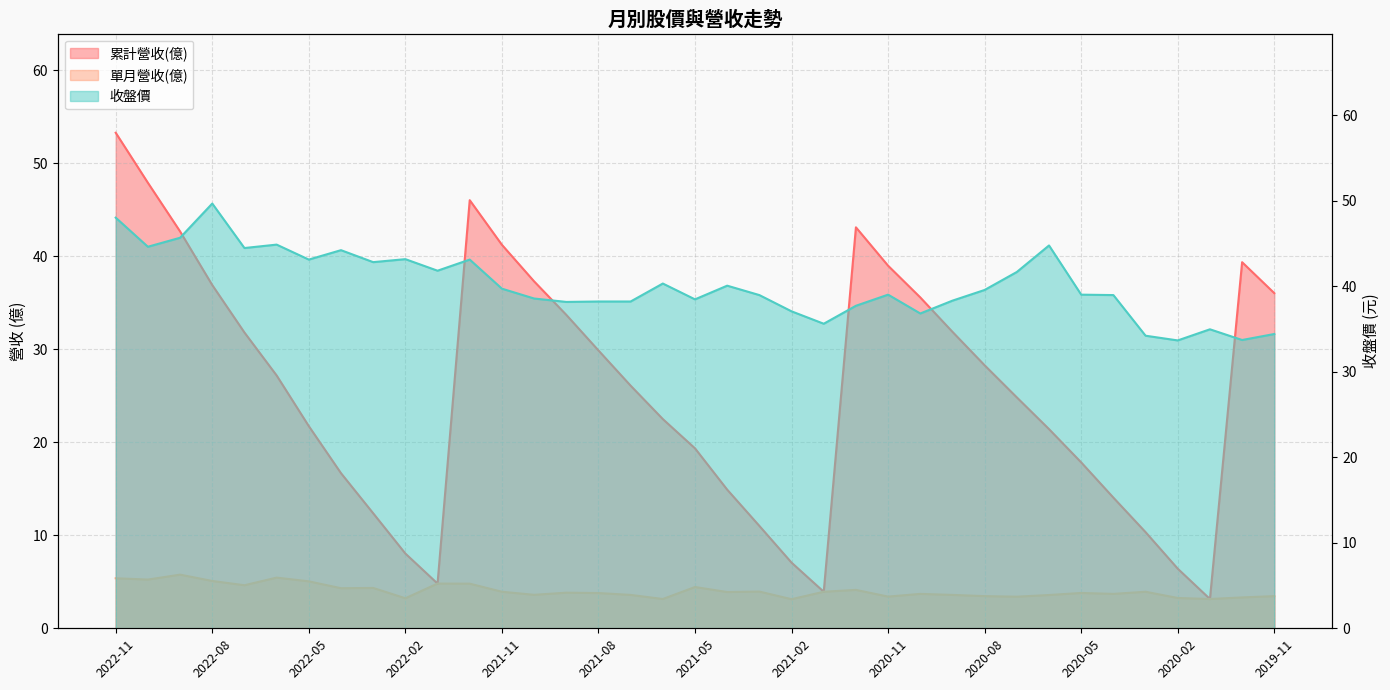

Rank the series by their average value, from lowest to highest.

單月營收(億), 累計營收(億), 收盤價